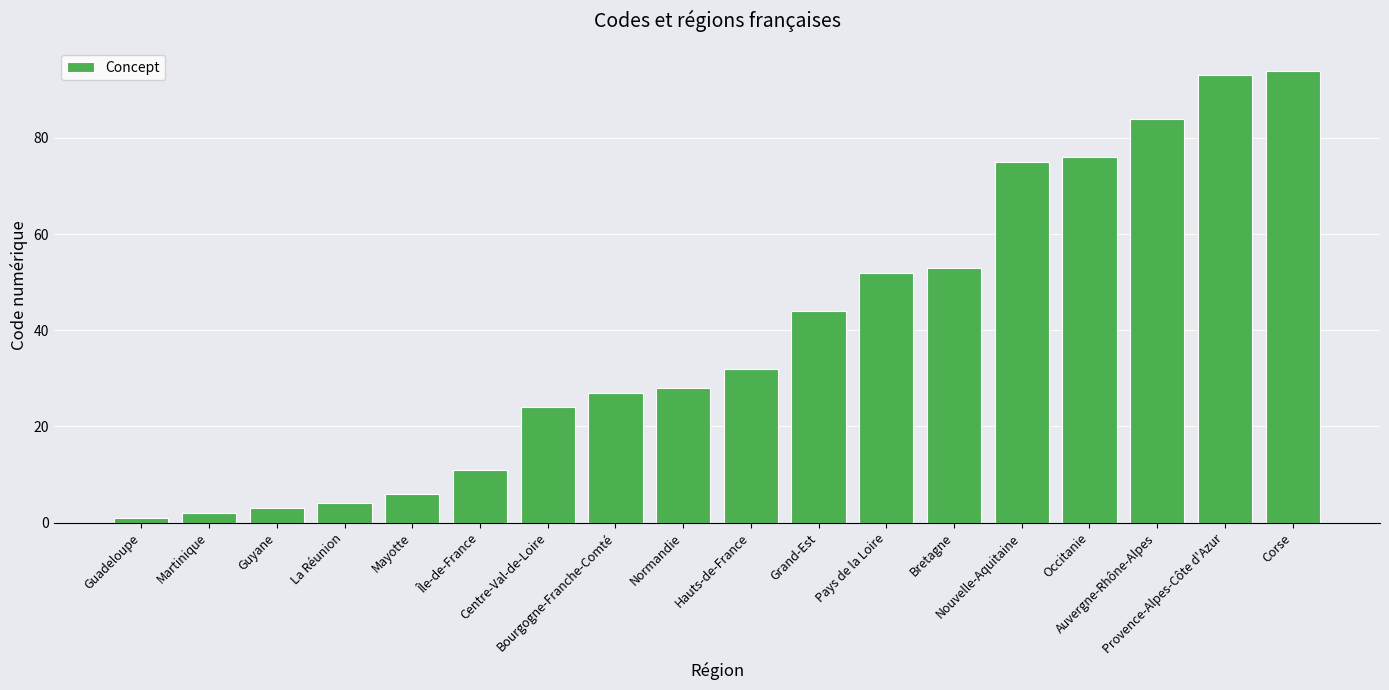

What position from the left is Pays de la Loire?

12